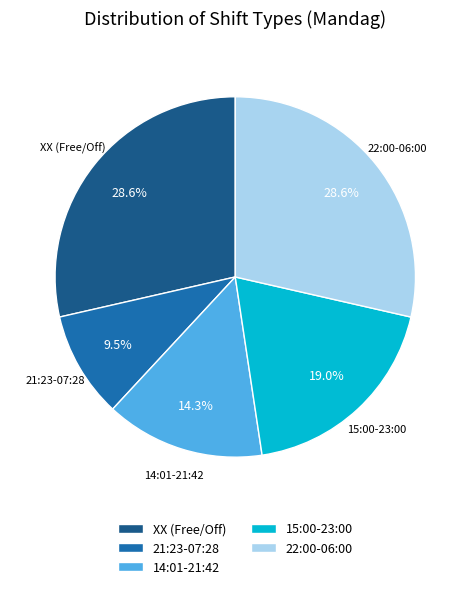

What portion of the pie excludes 15:00-23:00?

81.0%